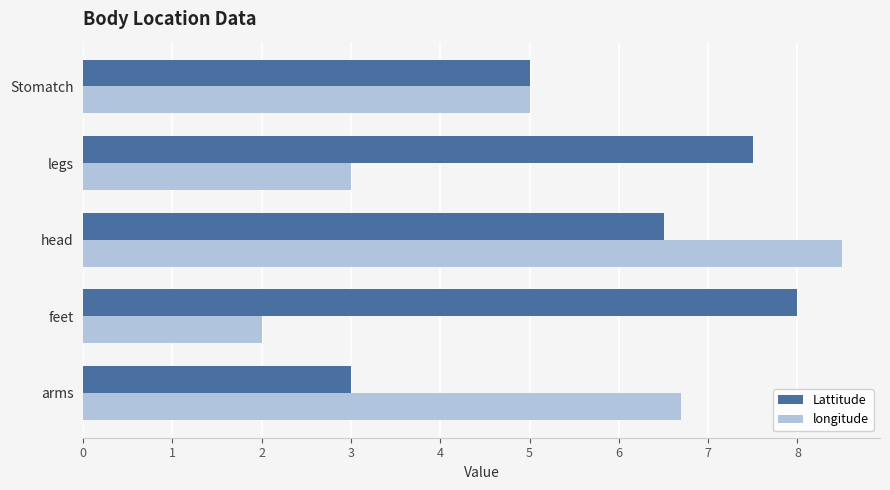

What is the difference between the longitude values at arms and head?

1.8